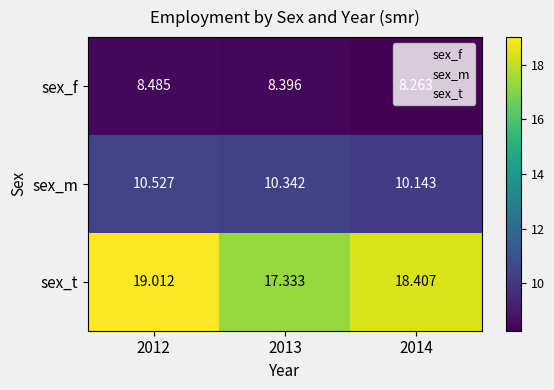

Which series changed the most between 2013 and 2014?

sex_t